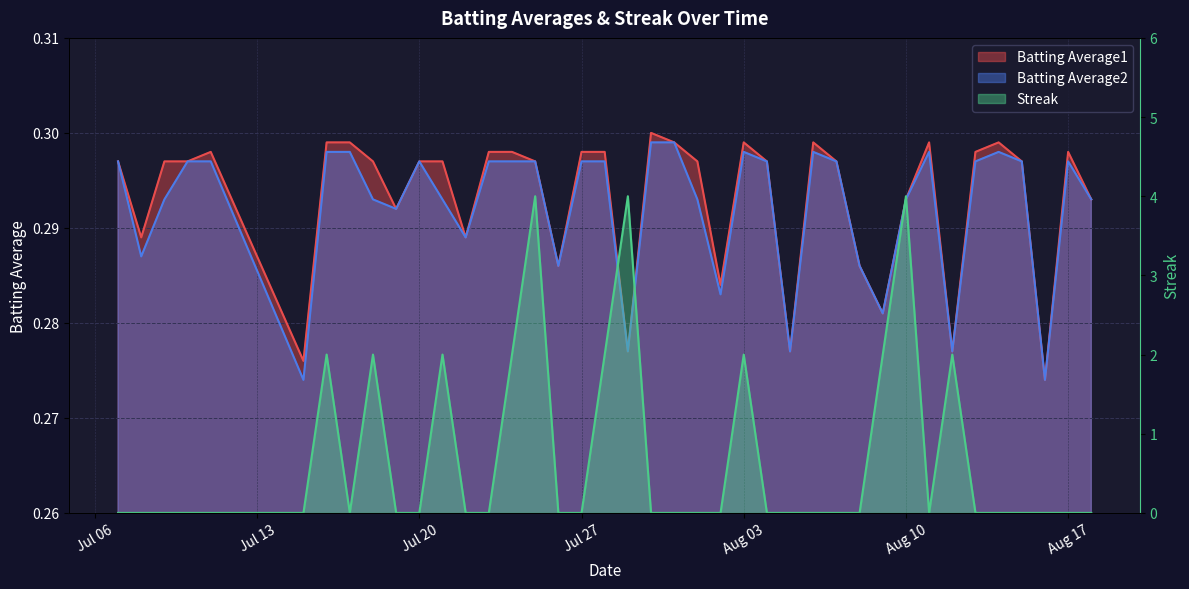

In Batting Average2, how many points are higher than both neighbors (excluding endpoints)?

6